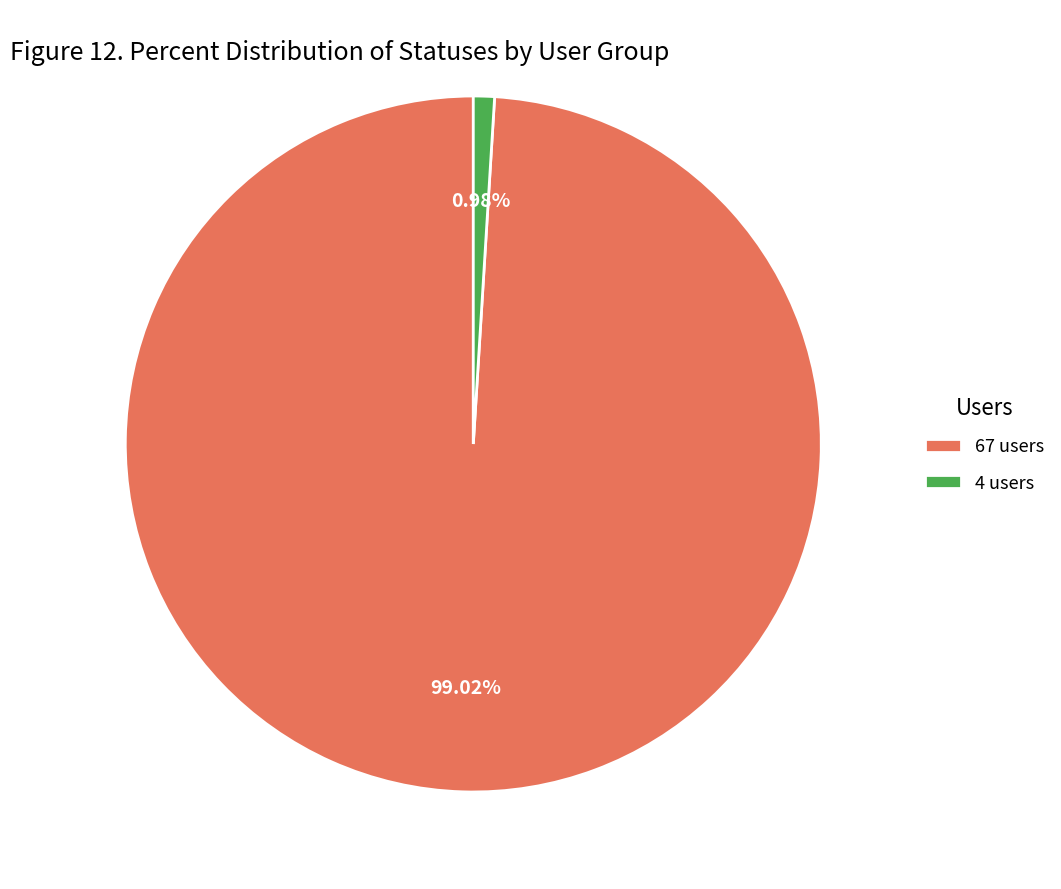

How many segments does this pie chart have?

2